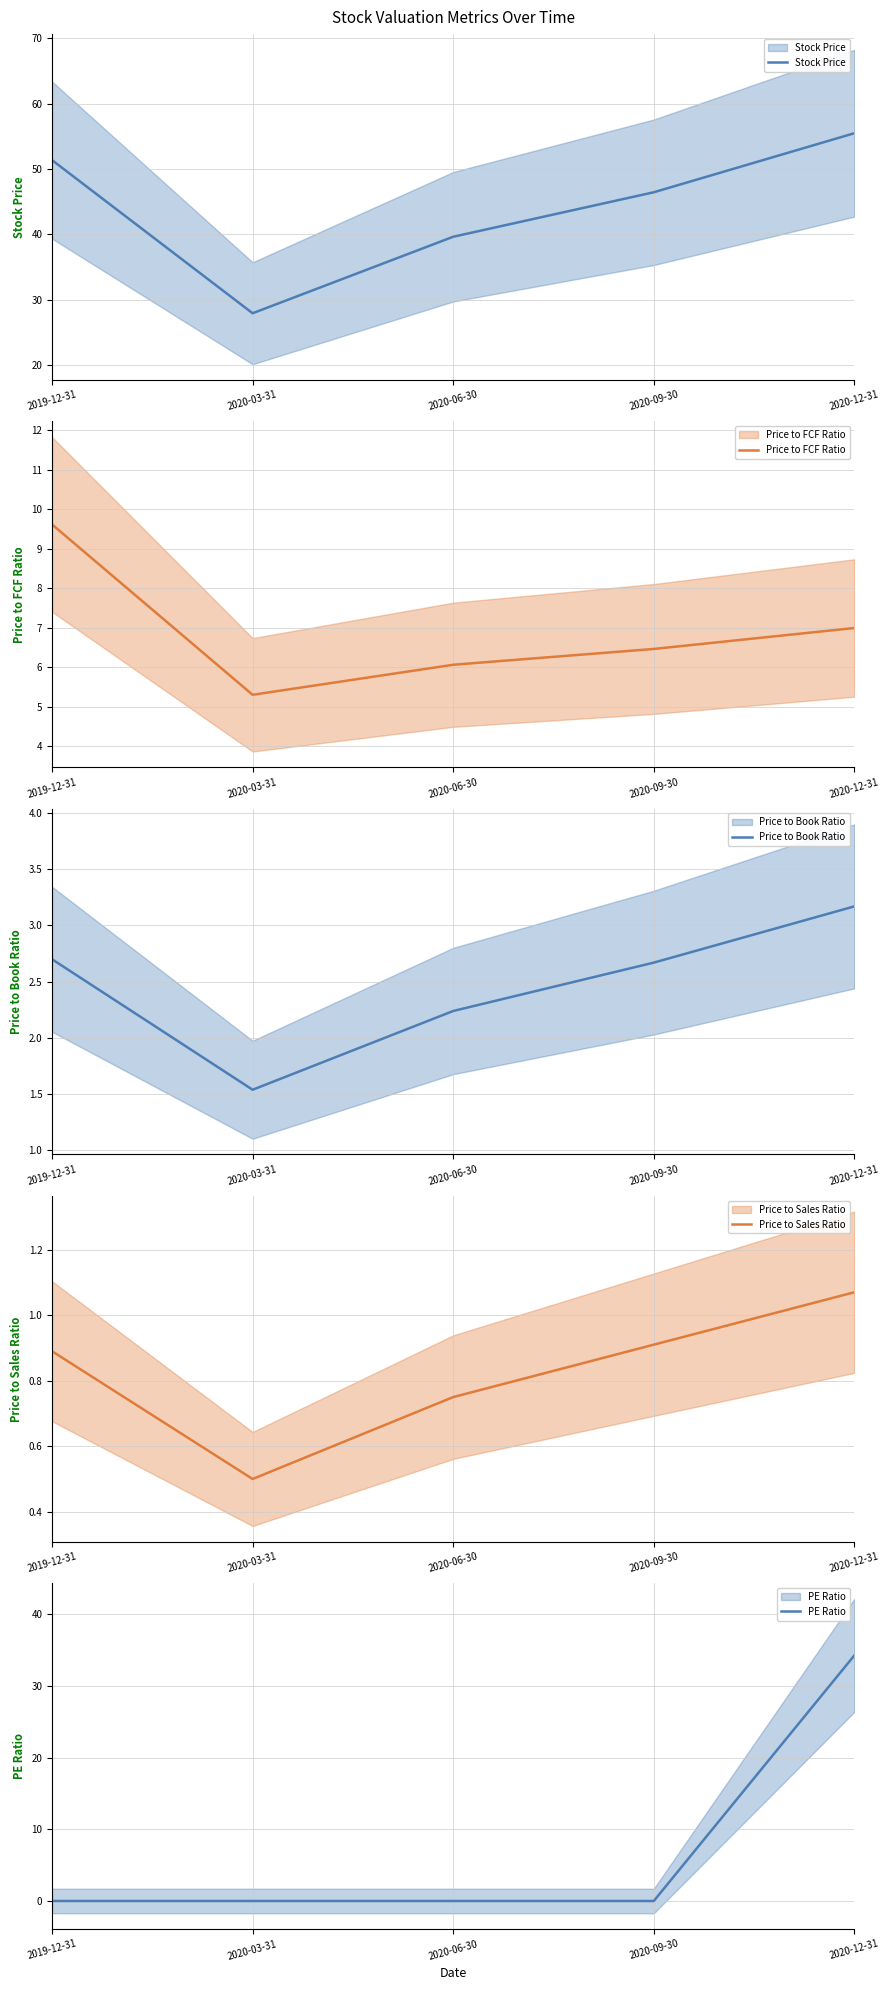

What is the difference between the second highest and minimum values in the Price to Sales Ratio series?

0.4